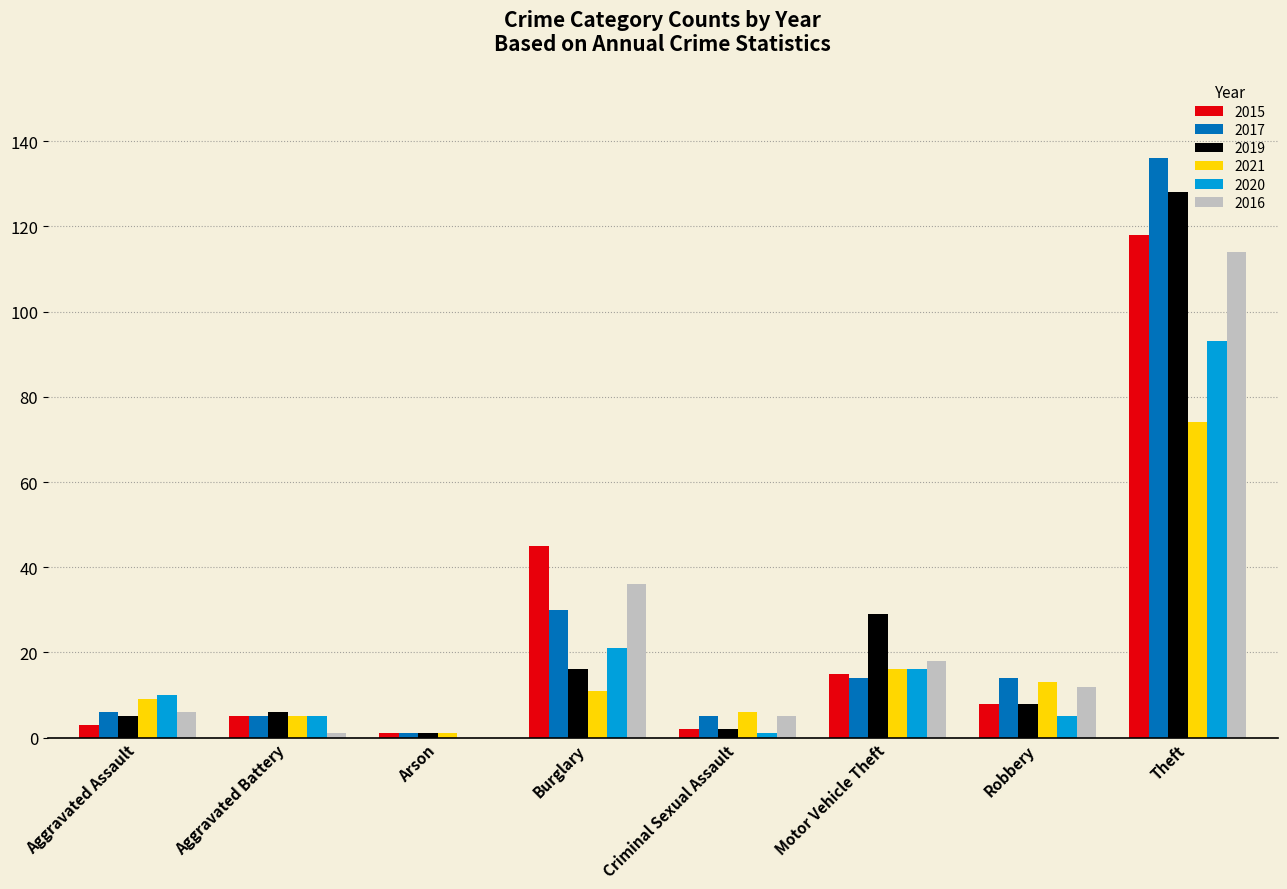

True or false: 2020 has a value of 16 at Aggravated Assault.

False